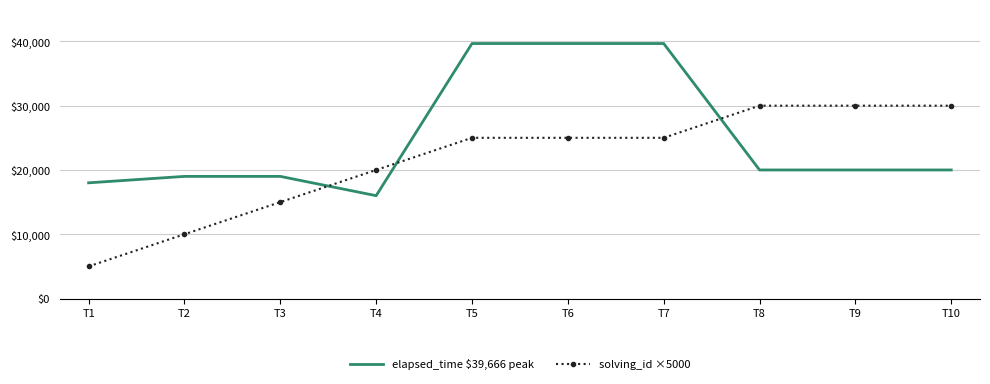

At T1, list the series in order from smallest to largest.

solving_id ×5000, elapsed_time $39,666 peak